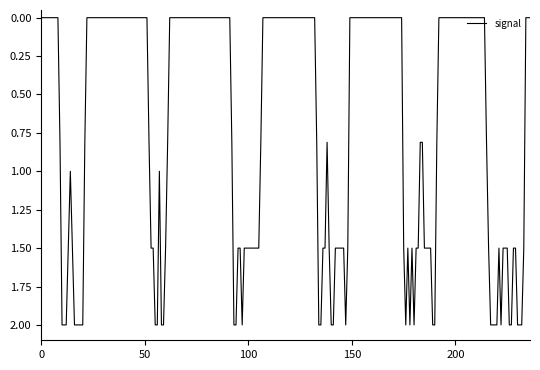

What is the difference between the maximum and minimum values?

2.0